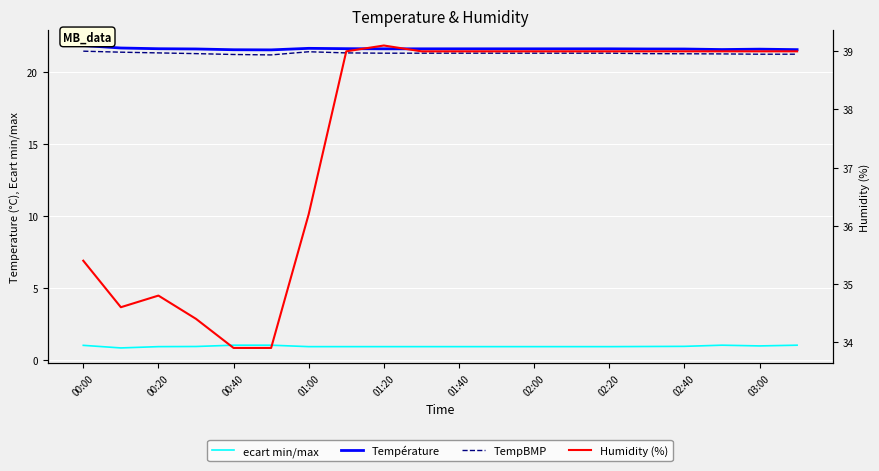

Rank the series by their maximum value, from lowest to highest.

ecart min/max, TempBMP, Température, Humidity (%)